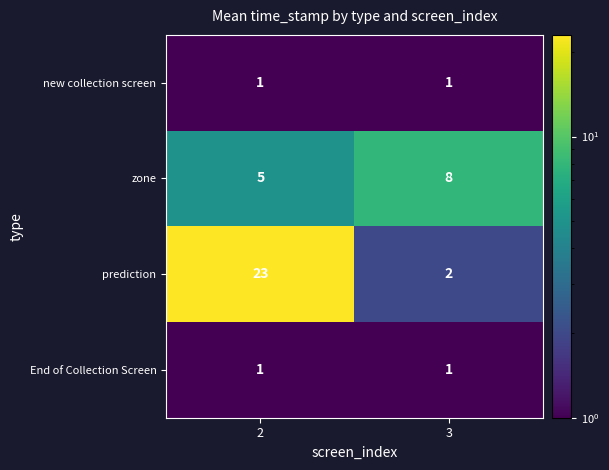

How many distinct data groups are displayed?

4